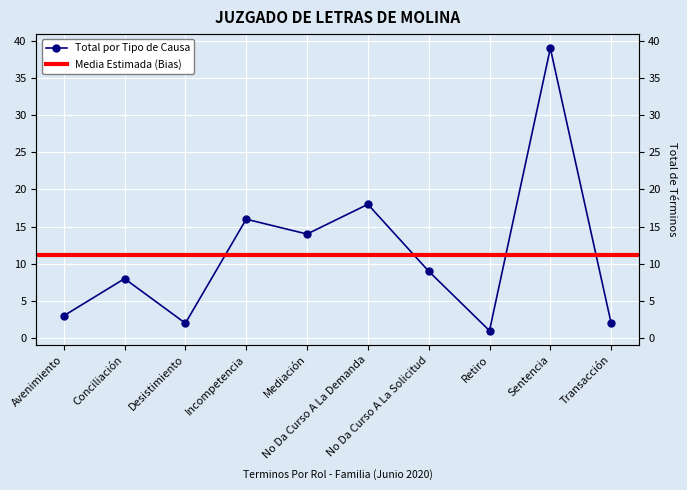

The chart shows a value of 4 at Incompetencia. True or false?

False